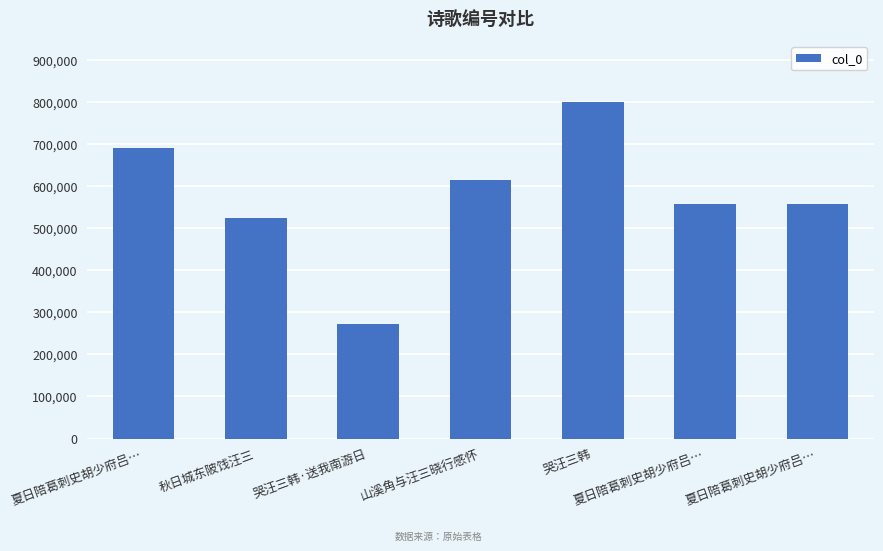

What is the difference between the values at 山溪角与汪三晓行感怀 and 秋日城东陂饯汪三?

91603